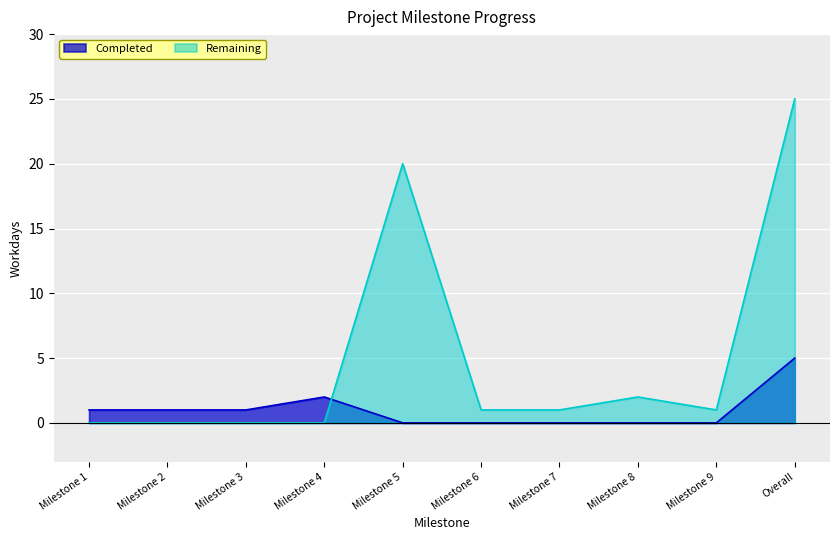

What is the spread (max minus min) of values at Milestone 3?

1